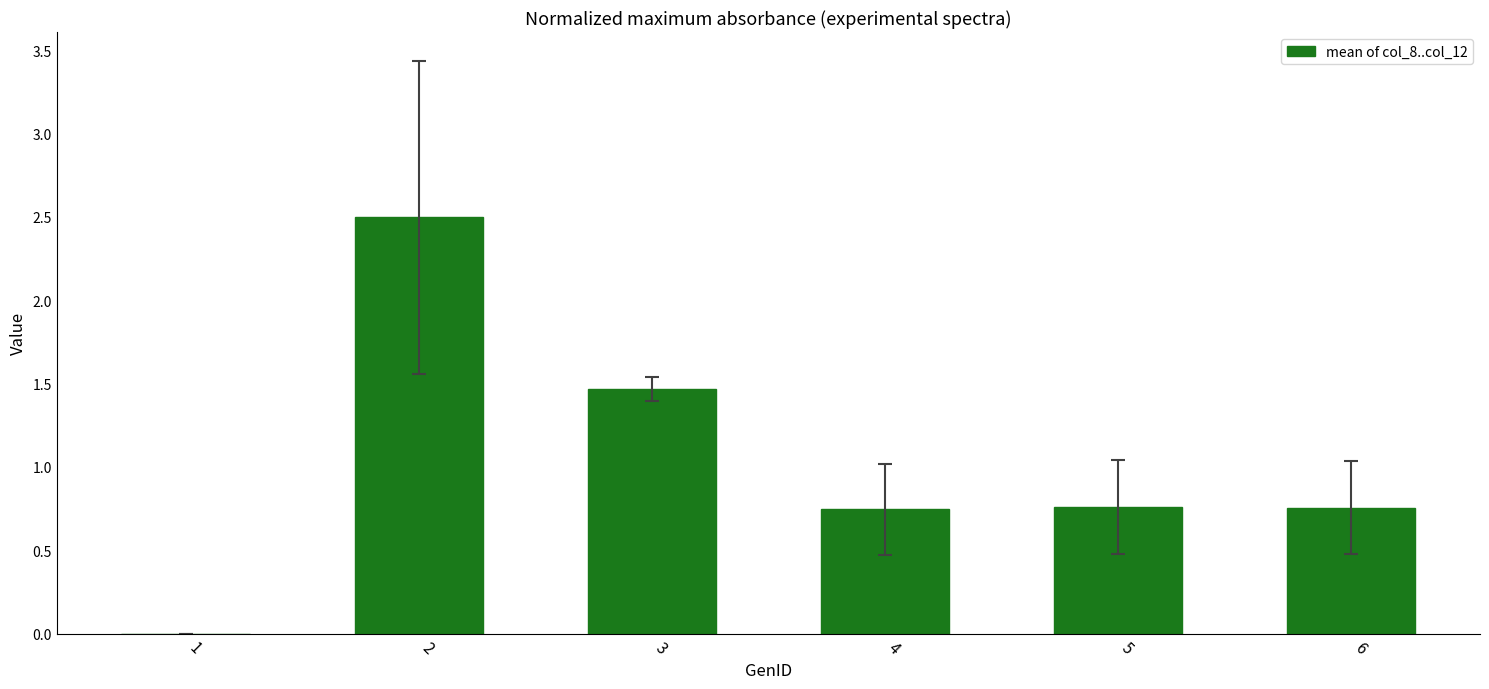

What is the sum of all values?

6.2